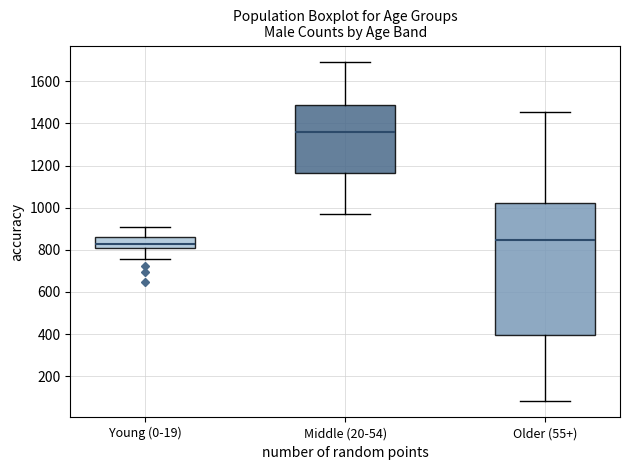

Which box's median line is the highest?

Middle (20-54)